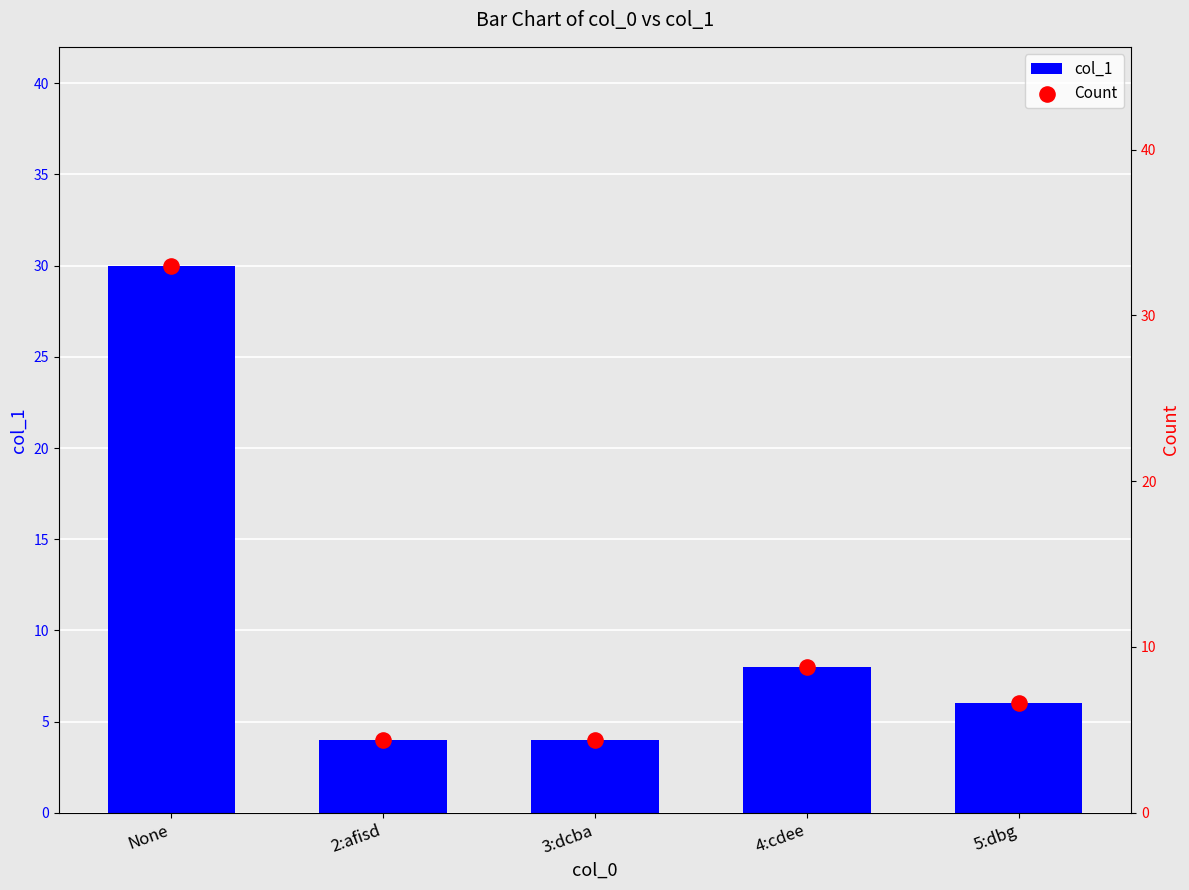

What is the total value across all series at None?

63.0